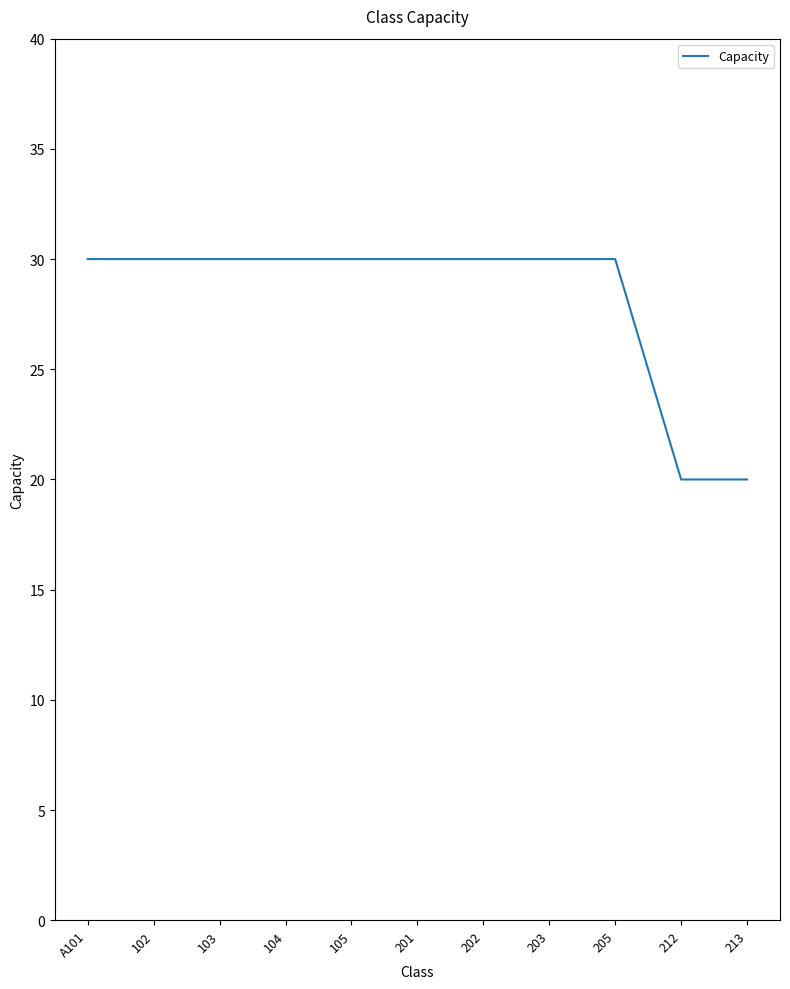

Count the values in the range 30 to 31.

9